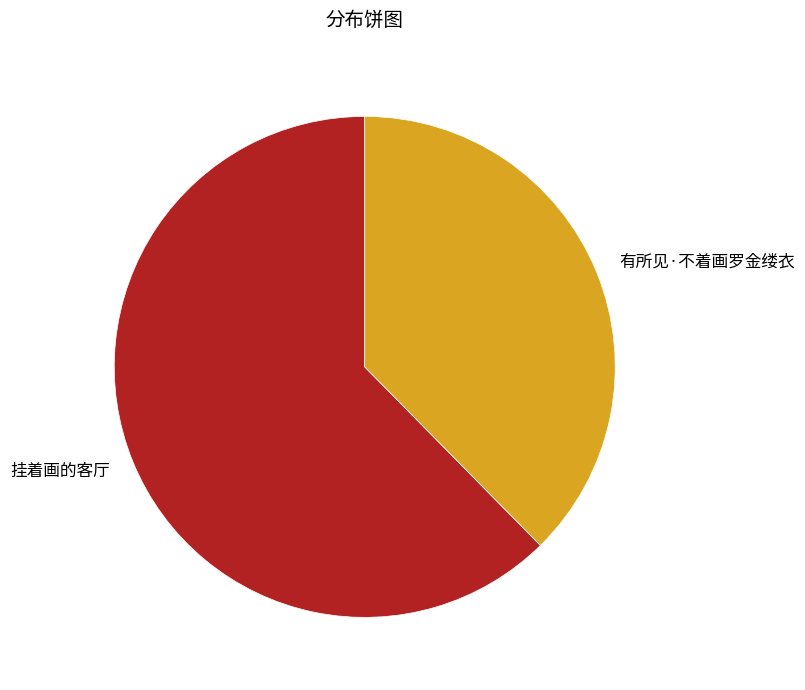

Does any single category account for the majority?

Yes